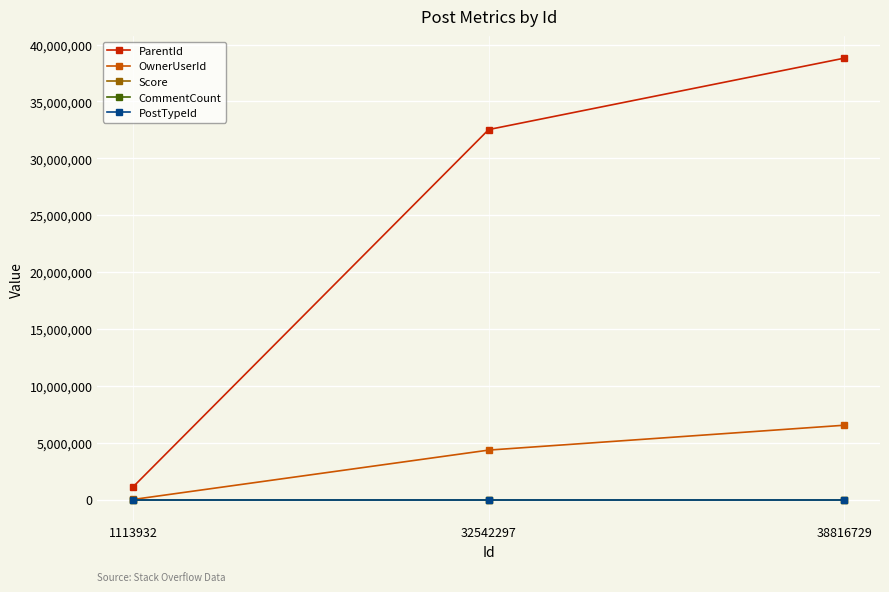

Does the chart have visible grid lines?

Yes